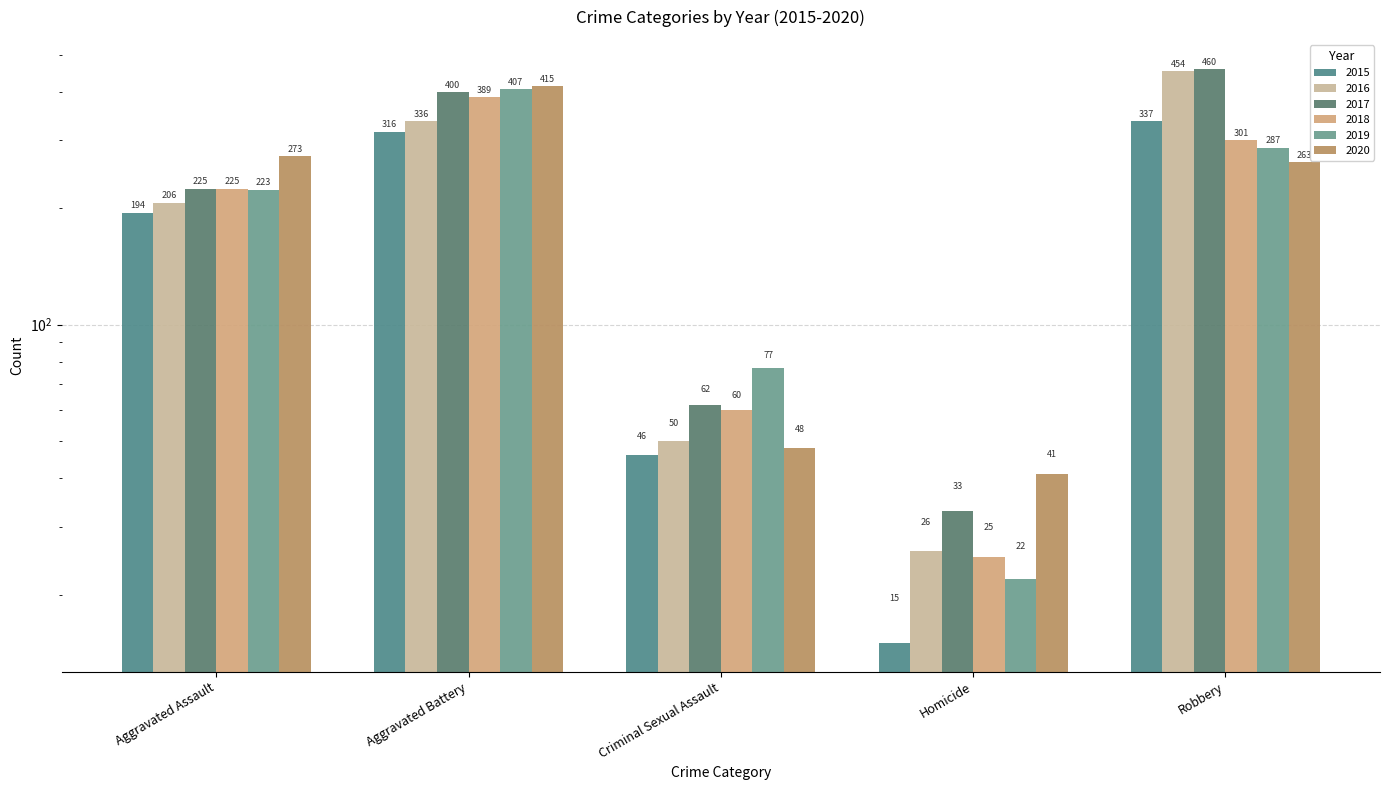

Is the value of 2020 at Robbery greater than the value of 2016 at Aggravated Assault?

Yes